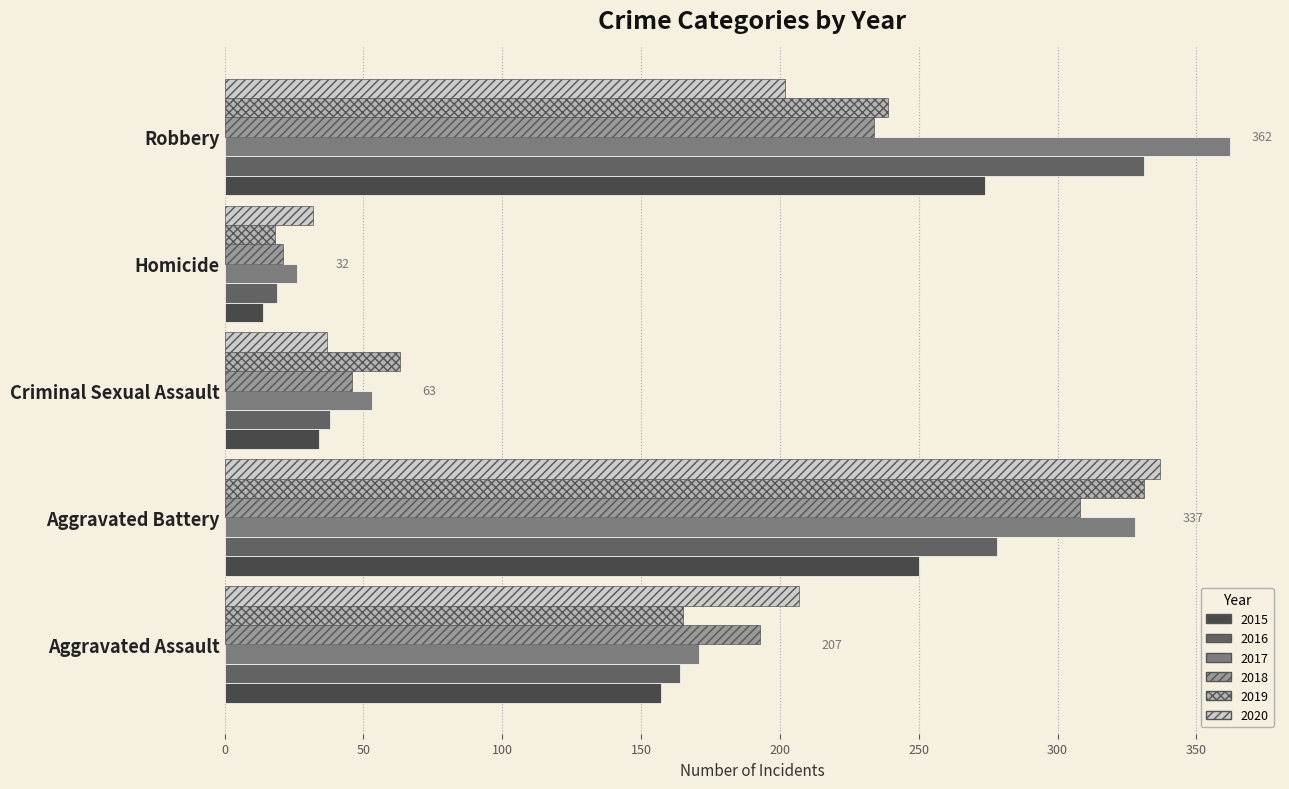

Which category has the highest value across all series?

Robbery